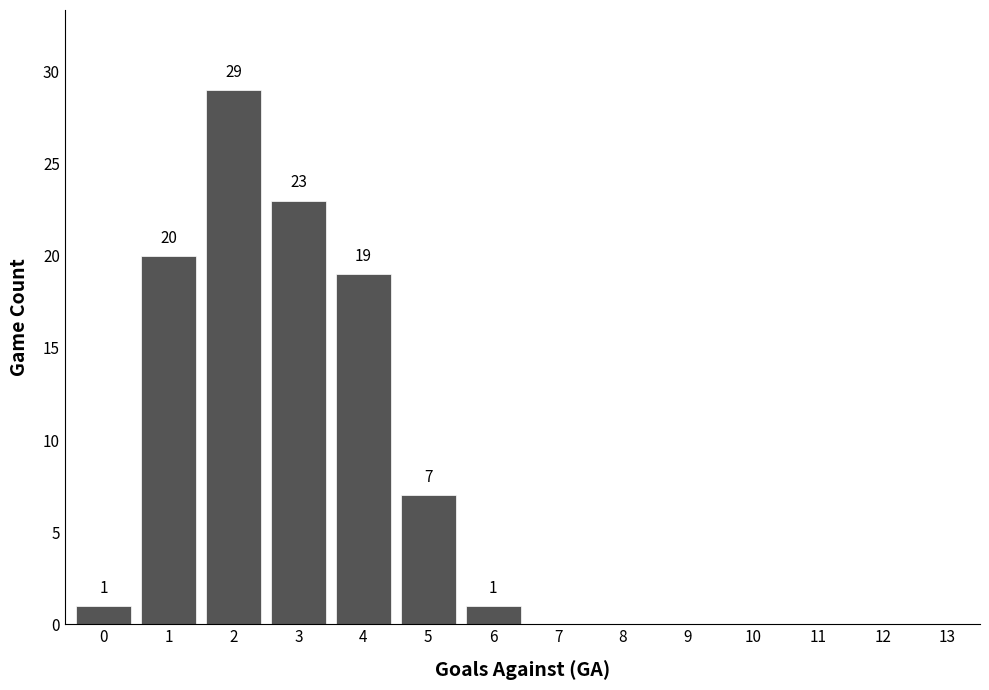

Reading left to right, transcribe all the data shown in this chart.

0=1	1=20	2=29	3=23	4=19	5=7	6=1	7=0	8=0	9=0	10=0	11=0	12=0	13=0